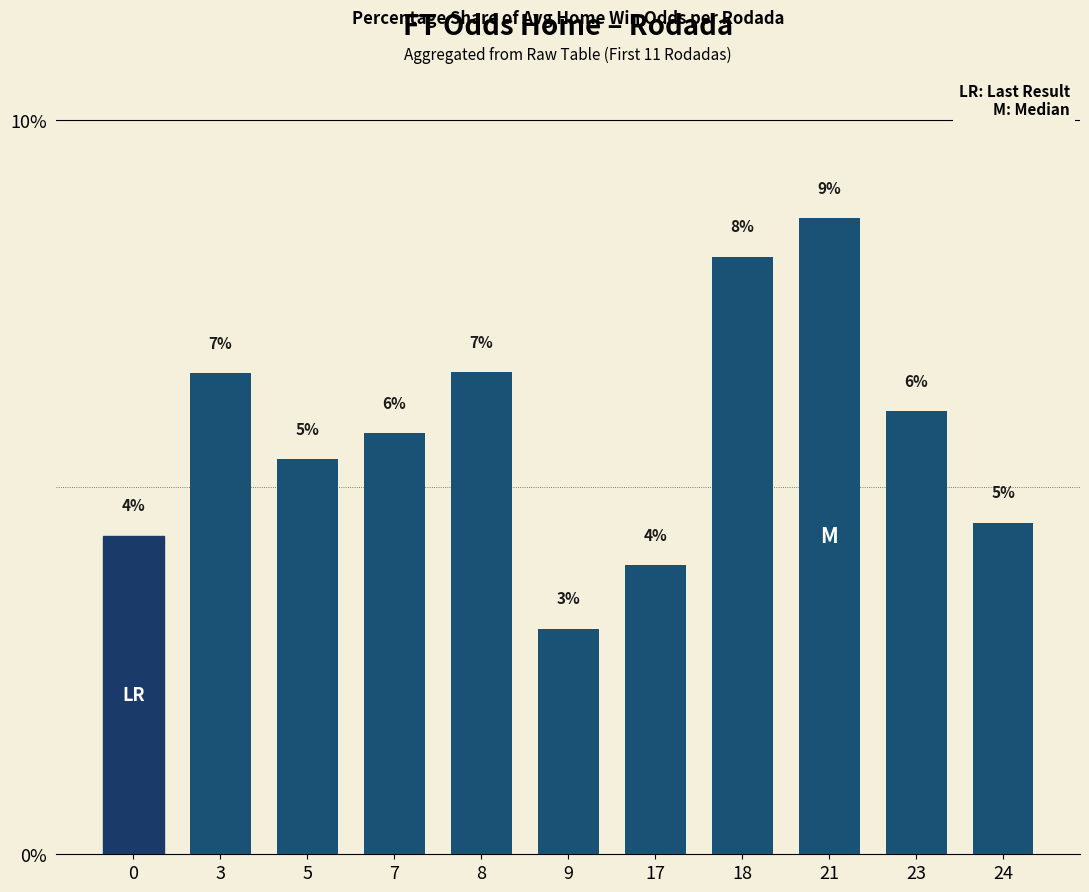

What is the difference between the maximum and minimum values?

5.6